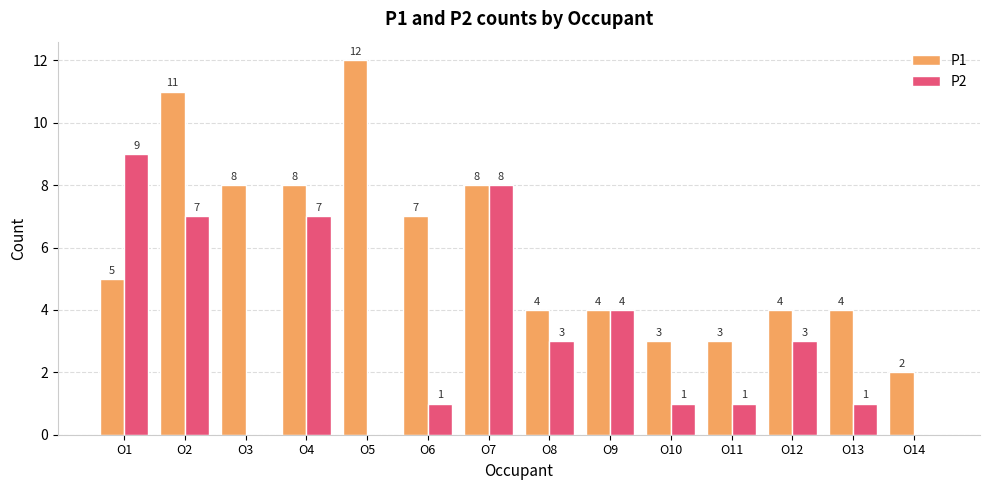

Does the chart contain stacked bars?

No